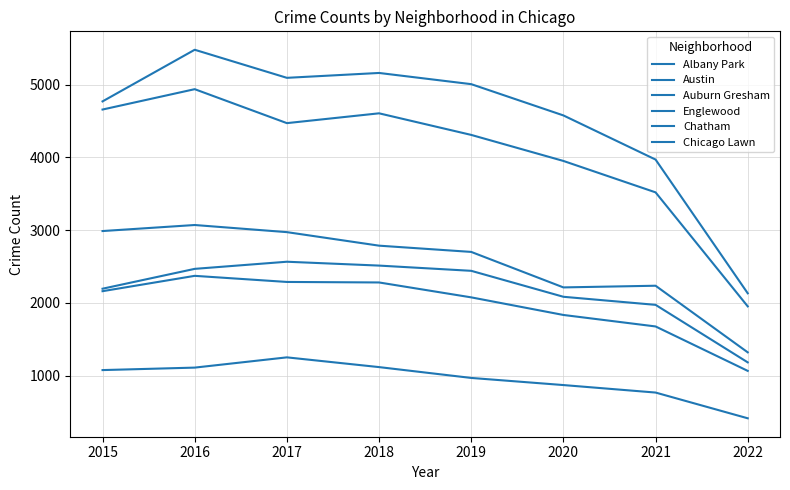

In Albany Park, how many points are higher than both neighbors (excluding endpoints)?

1